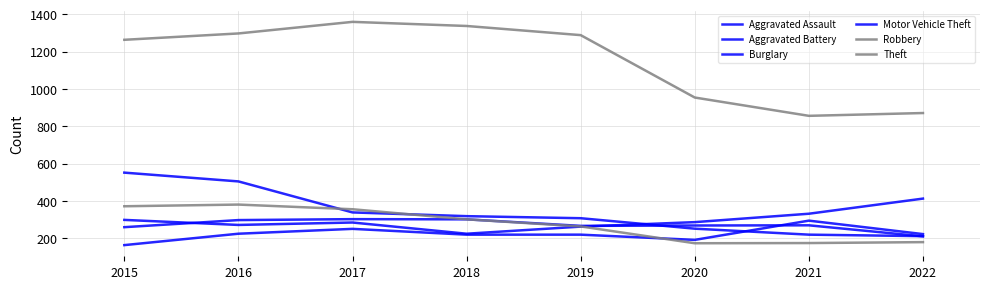

How many lines are shown in the chart?

6